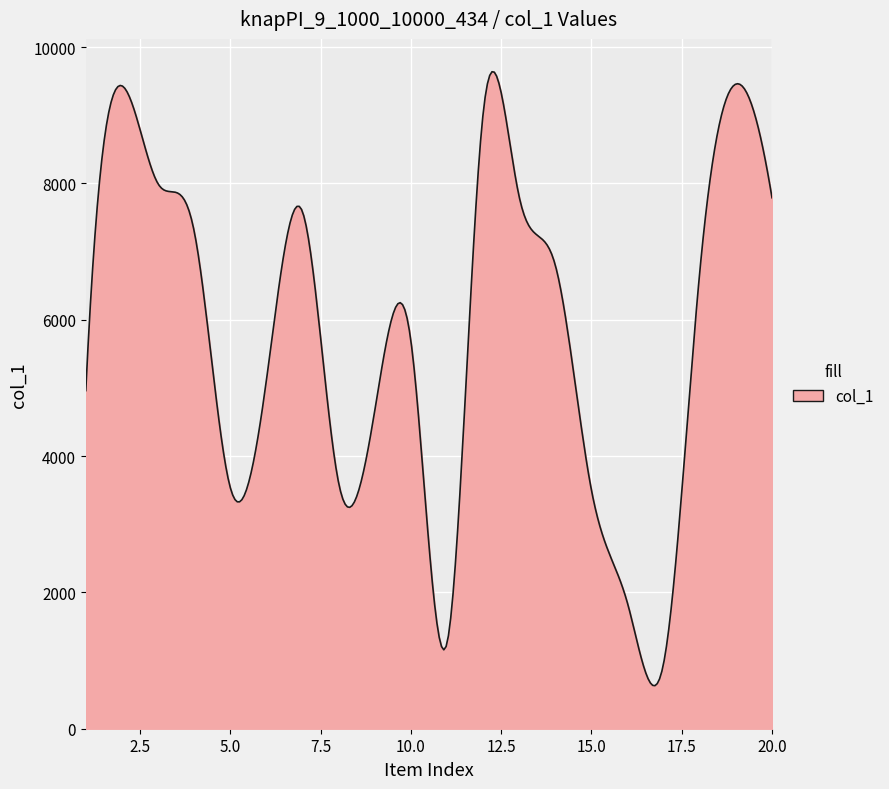

What is the minimum value shown in the chart?

631.7